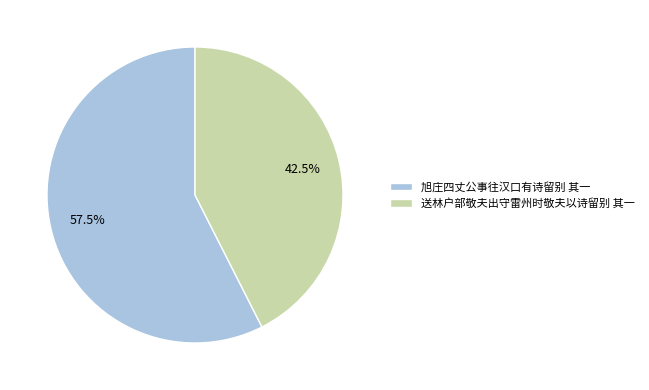

How much of the chart is everything except 送林户部敬夫出守雷州时敬夫以诗留别 其一?

57.5%